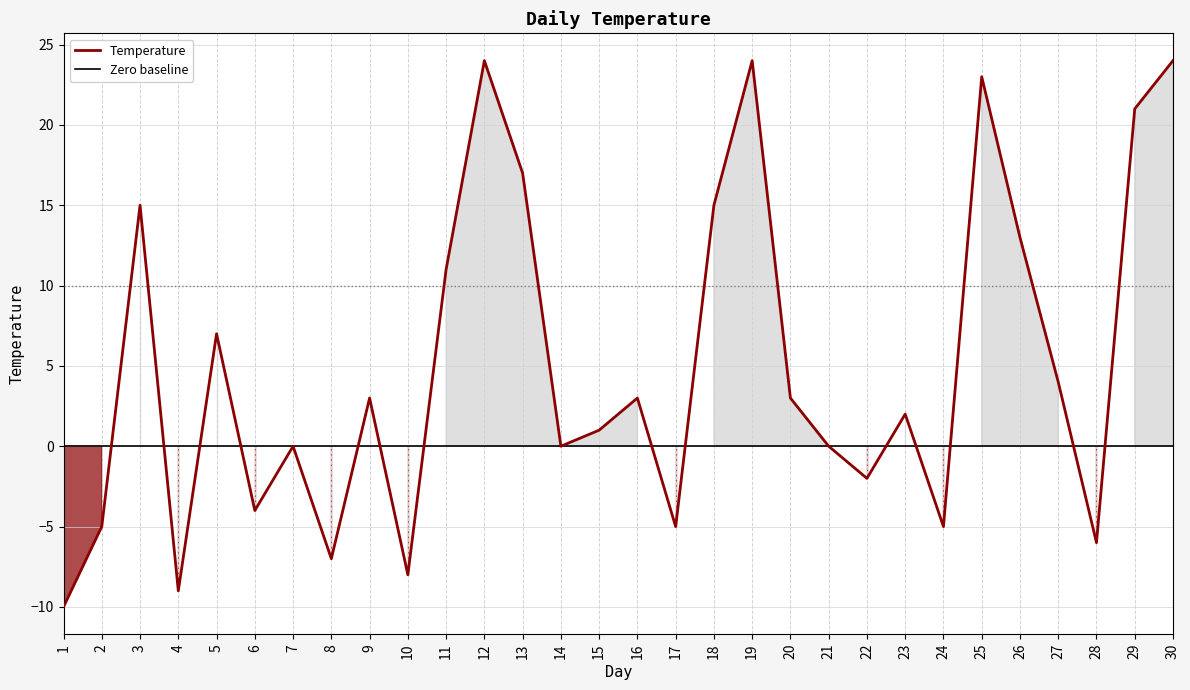

The value at 14 is 0. True or false?

True